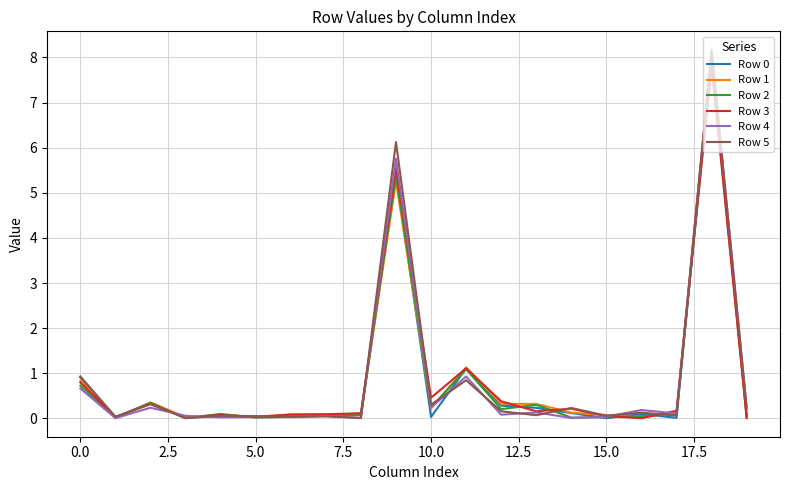

How many interior local valleys does the Row 5 series have?

8